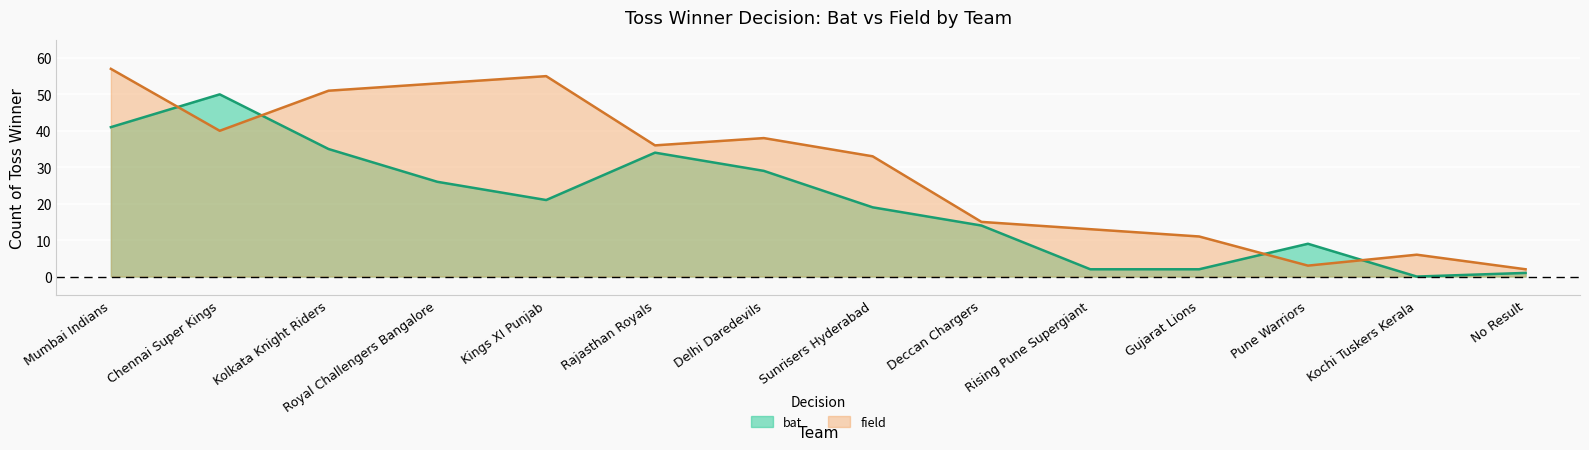

How many lines are shown in the chart?

2